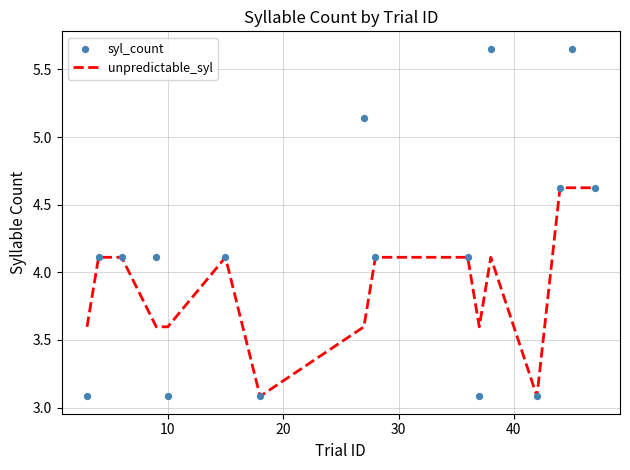

Which series reaches the minimum Y coordinate?

unpredictable_syl